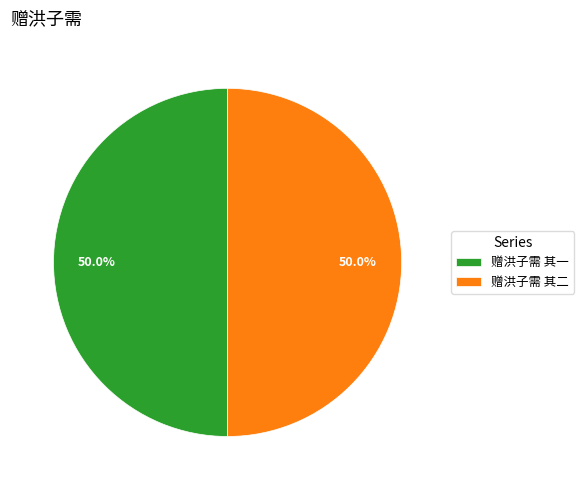

To the nearest percent, what is the average slice percentage?

50%